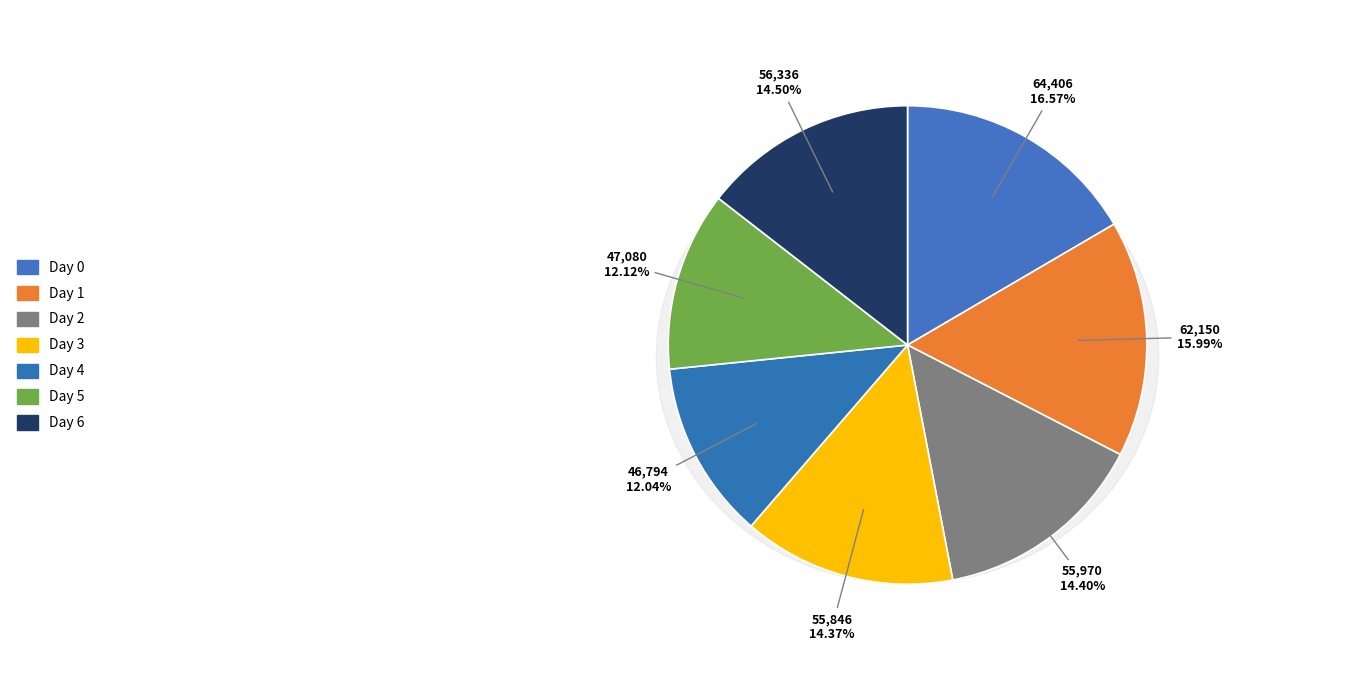

Does any single category account for the majority?

No